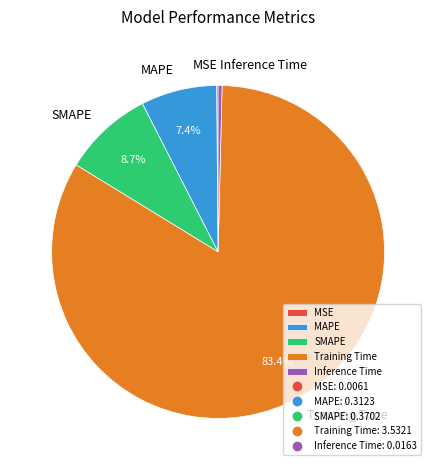

What percentage is the Training Time slice, to the nearest percent?

83%